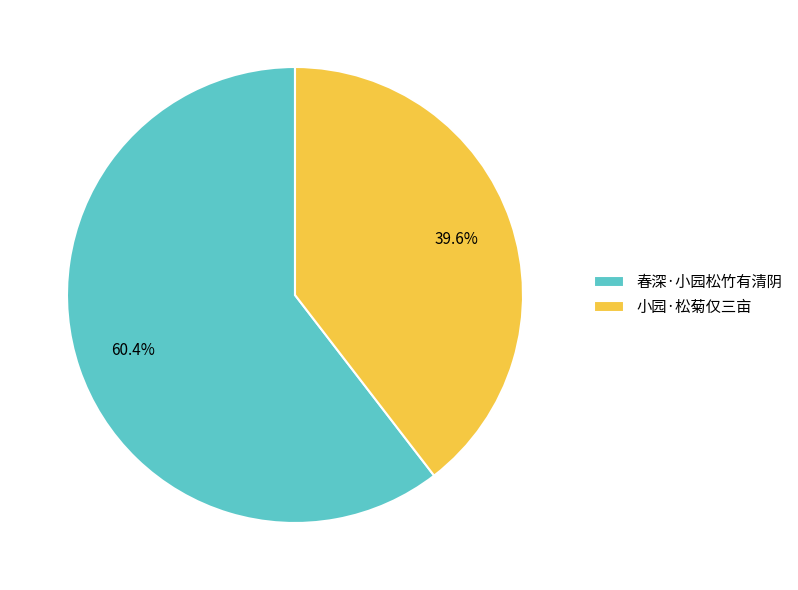

Which slice is the largest?

春深·小园松竹有清阴